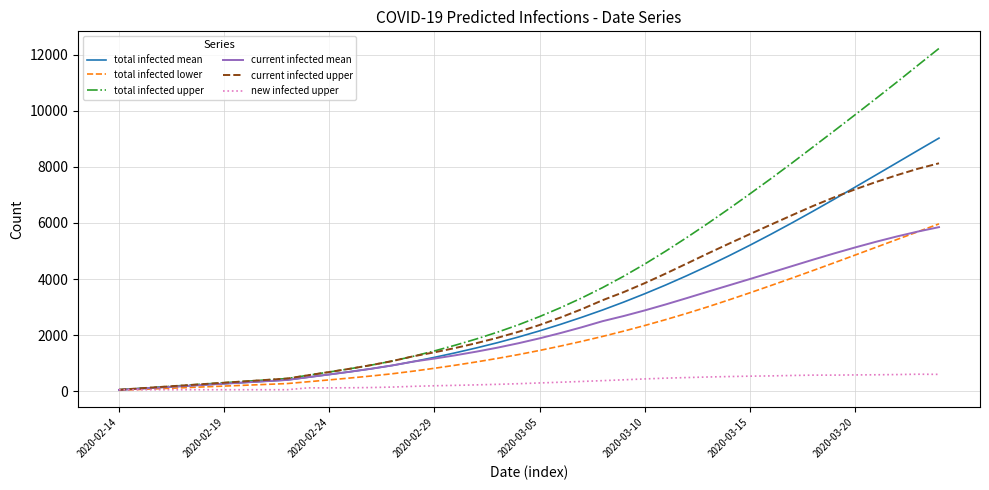

How many intersections are there between new infected upper and total infected lower?

1